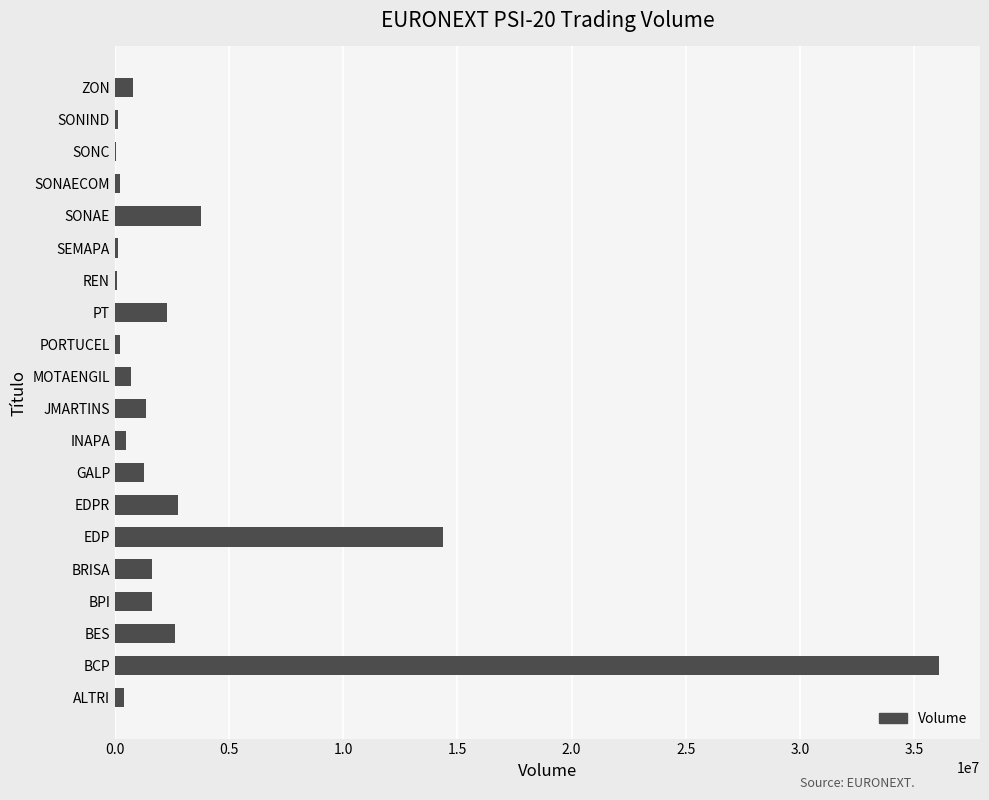

At which label is the value closest to 18077720?

EDP